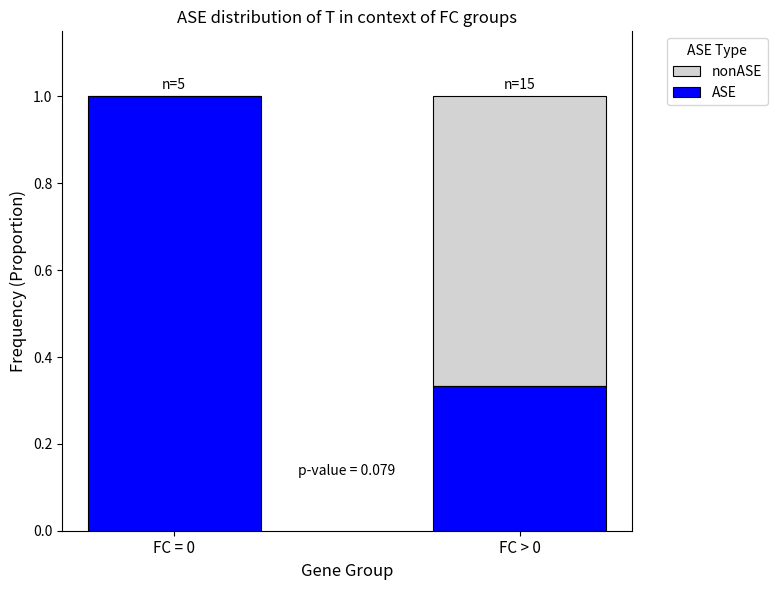

Count the number of data series in this chart.

2